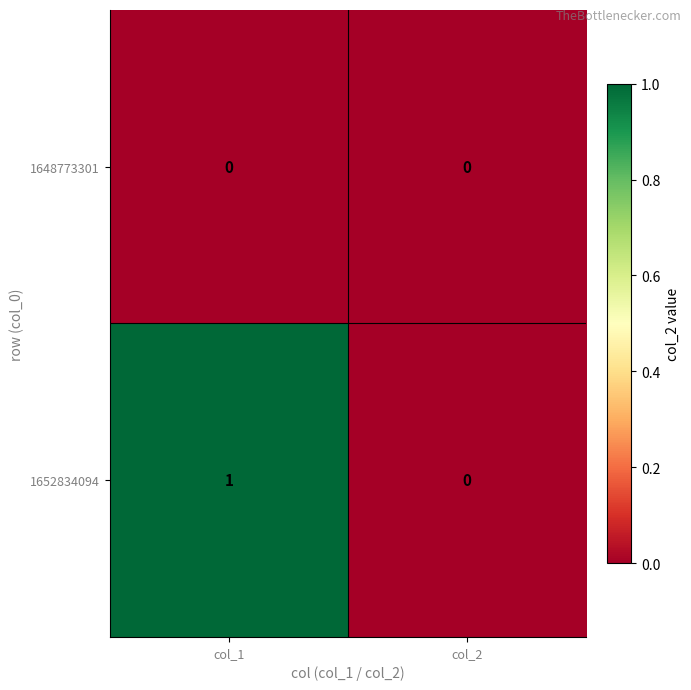

List the series in order of their overall mean, lowest first.

1648773301, 1652834094